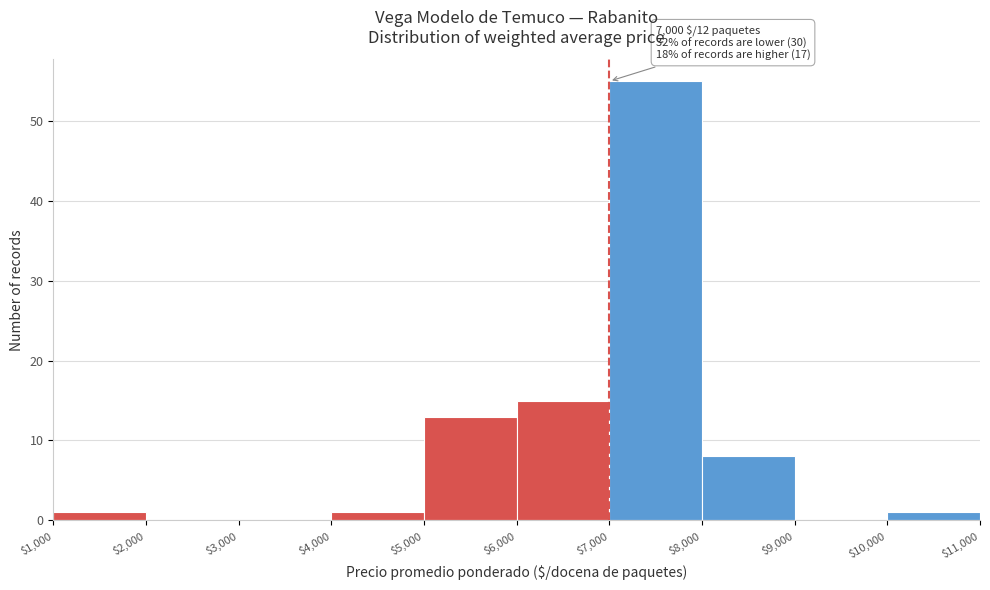

Which range on the x-axis has the tallest bar?

$7,000 to $8,000